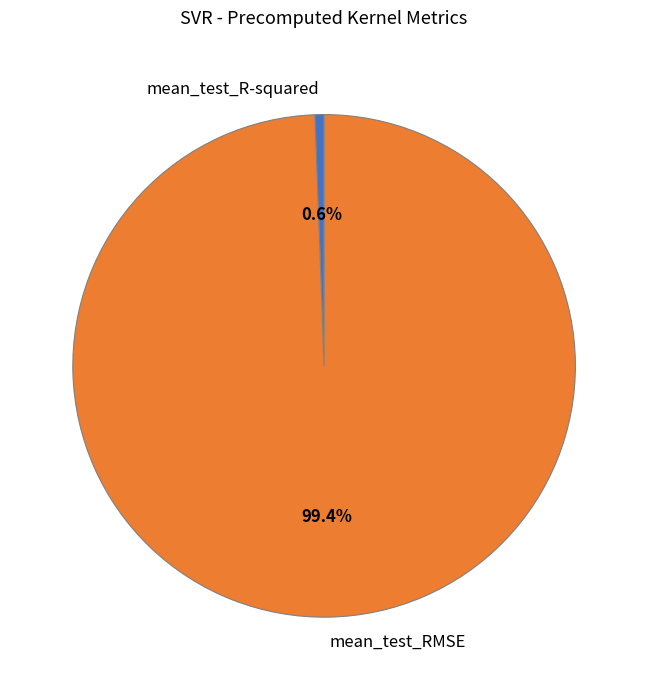

Which category has the biggest portion of the pie?

mean_test_RMSE